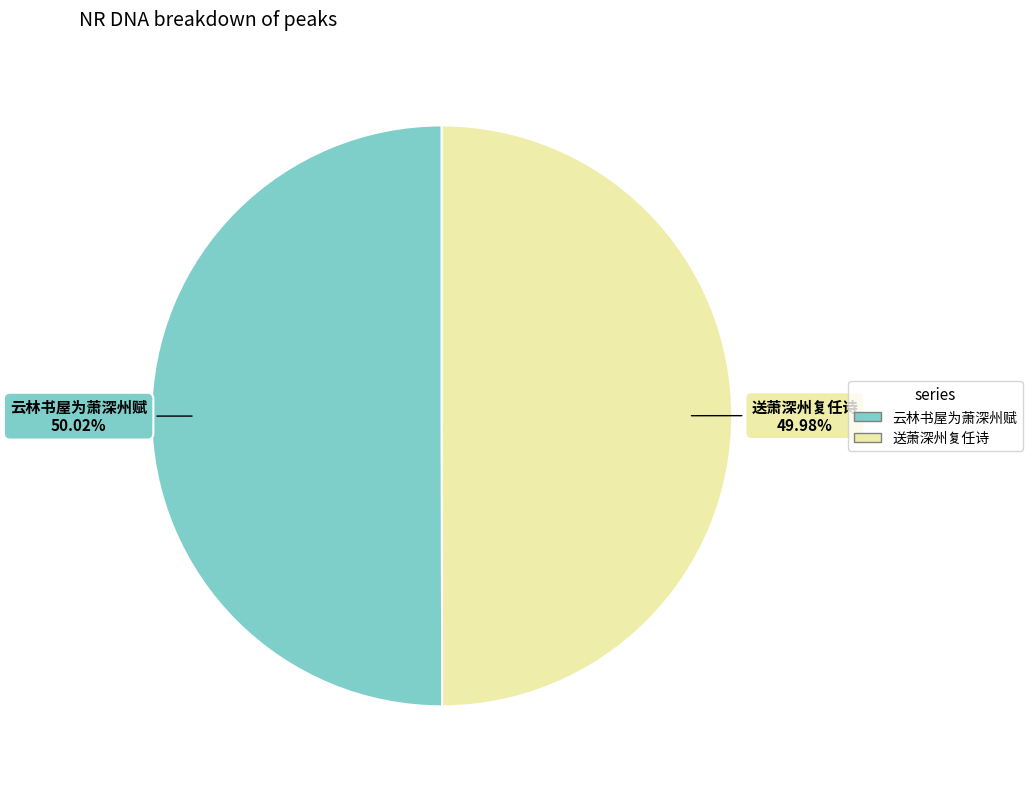

What percentage is NOT represented by 送萧深州复任诗?

50.0%